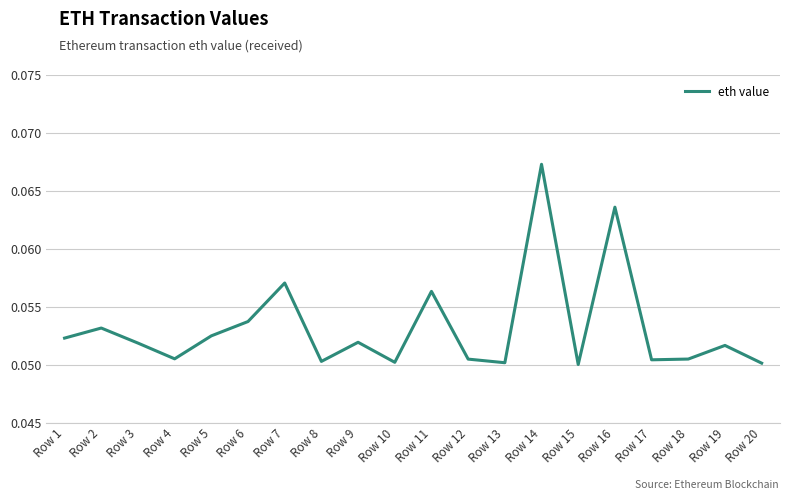

Which category has the highest value across all series?

Row 14